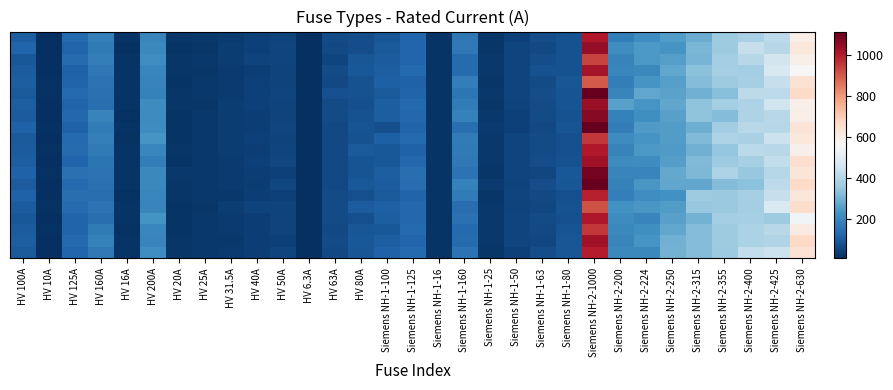

At how many categories does at least one series exceed 66?

20